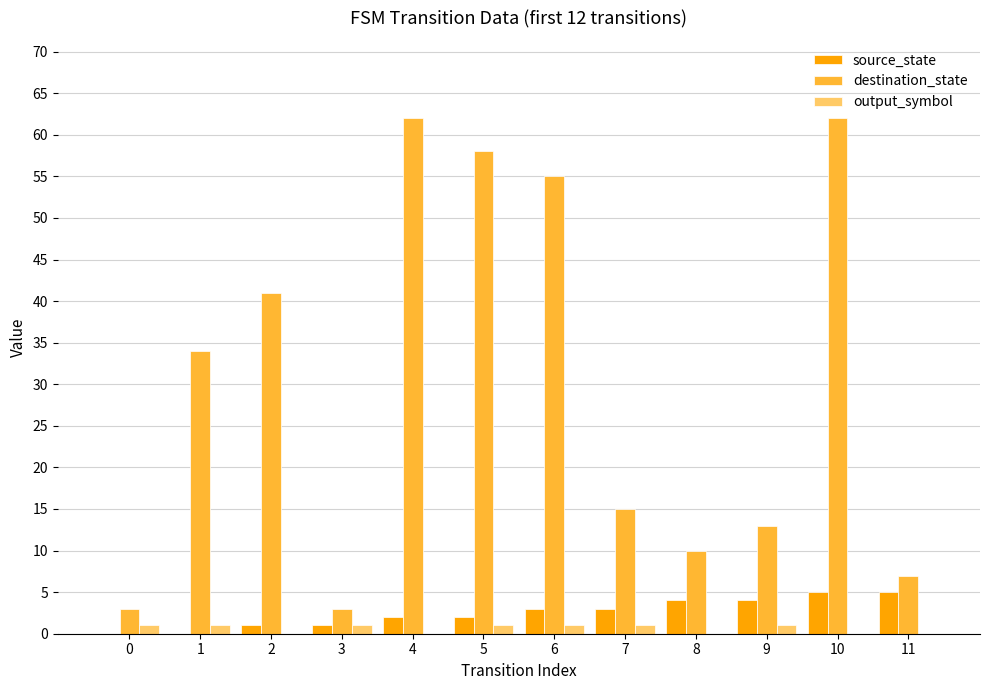

Between 6 and 8, which series saw the biggest shift?

destination_state